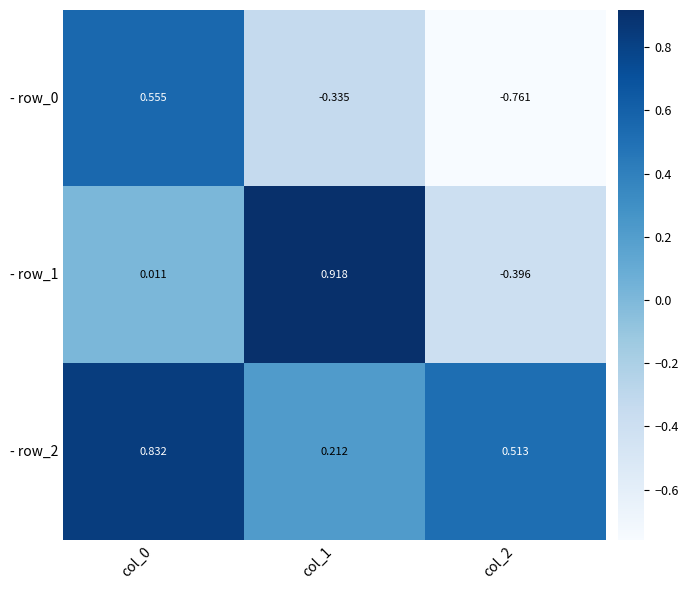

What is the spread (max minus min) of values at col_2?

1.3